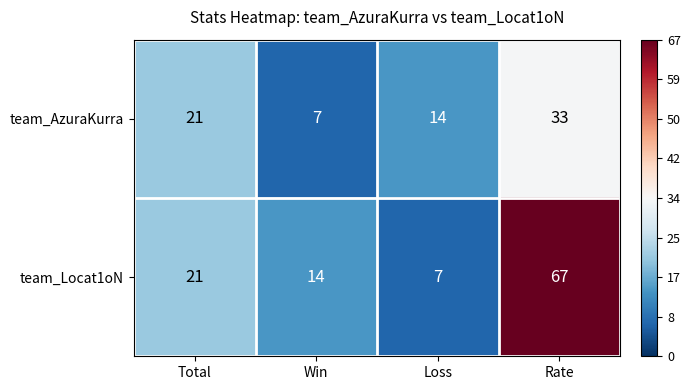

What is the sum of all team_Locat1oN values?

109